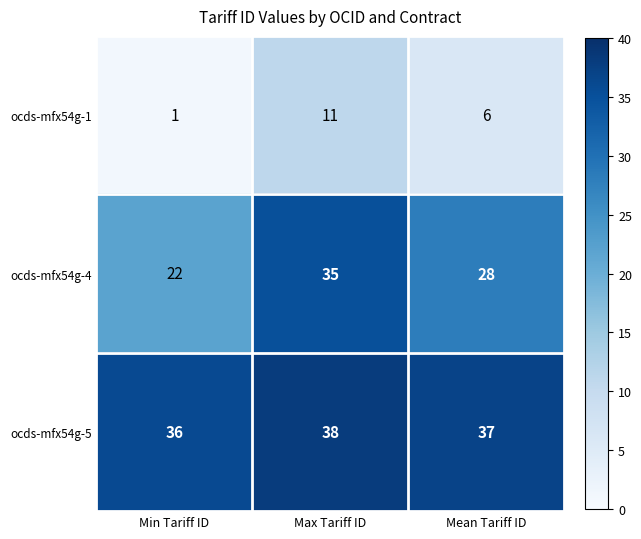

What is the greatest value displayed?

38